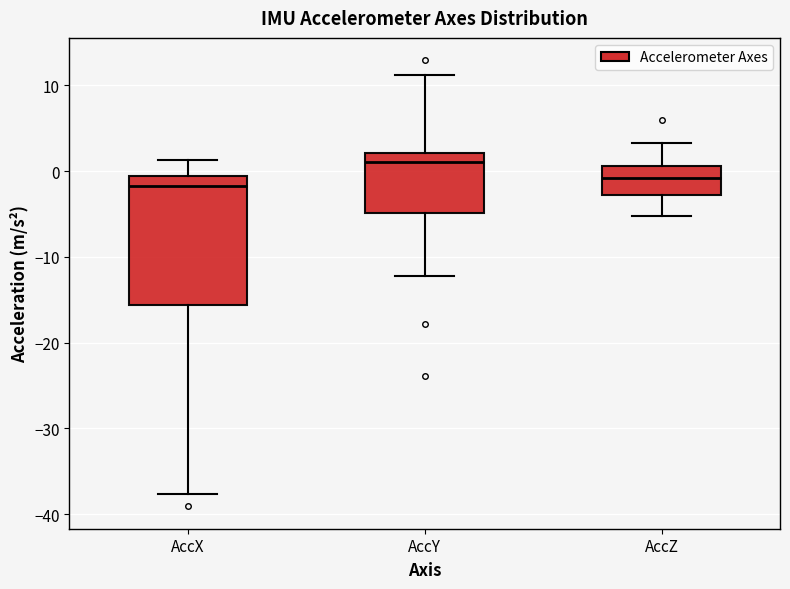

Reading left to right, read every box against the y-axis: the position of its median line, the range the box covers, and the ends of its whiskers. The values are not printed on the chart, so give them approximately, as read against the axis.

AccX: median -2, box -16 to -1, whiskers -38 to 1
AccY: median 1, box -5 to 2, whiskers -12 to 11
AccZ: median -1, box -3 to 1, whiskers -5 to 3